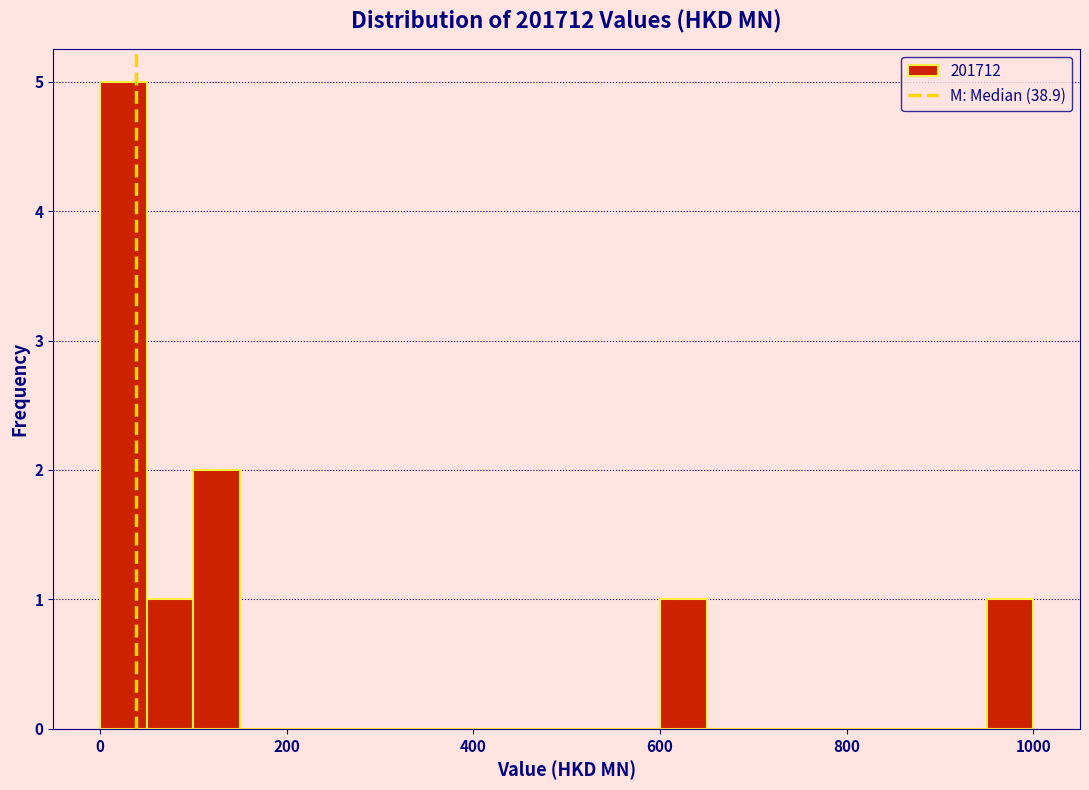

Read against the x-axis, roughly where is the centre of the tallest bar?

20